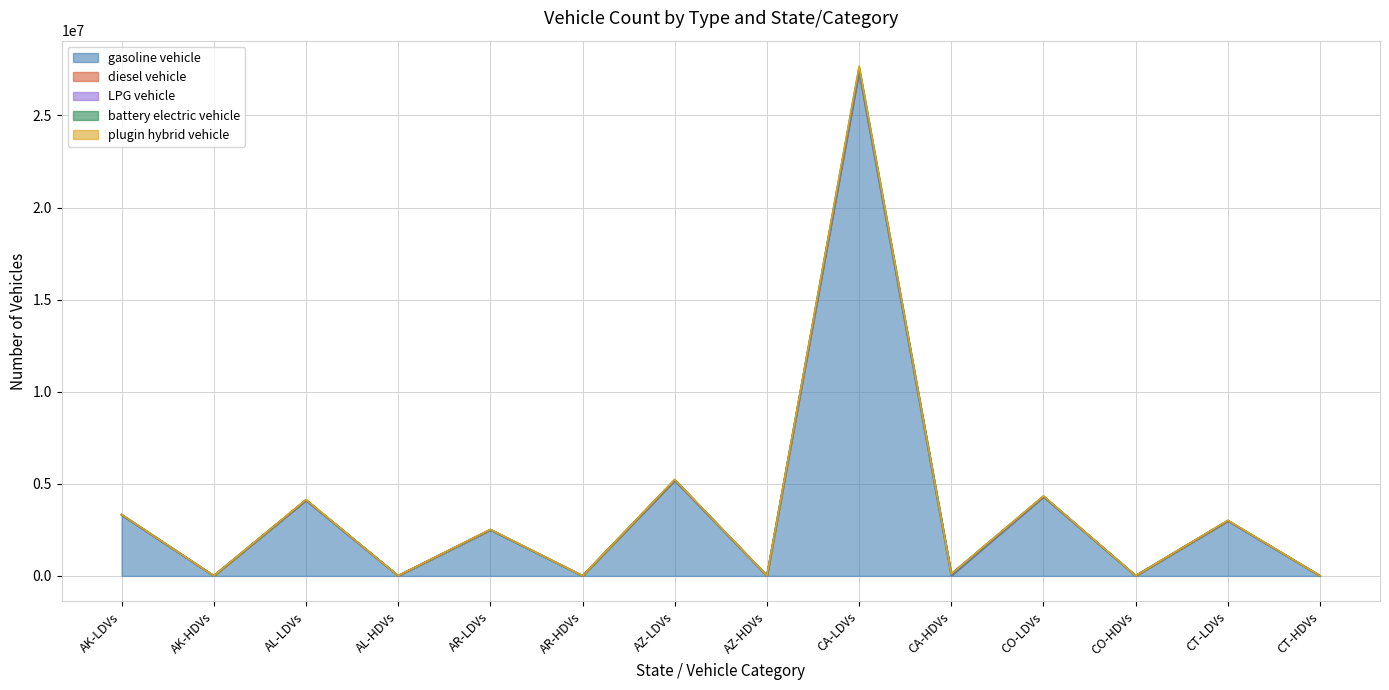

What is the maximum value for gasoline vehicle?

27361491